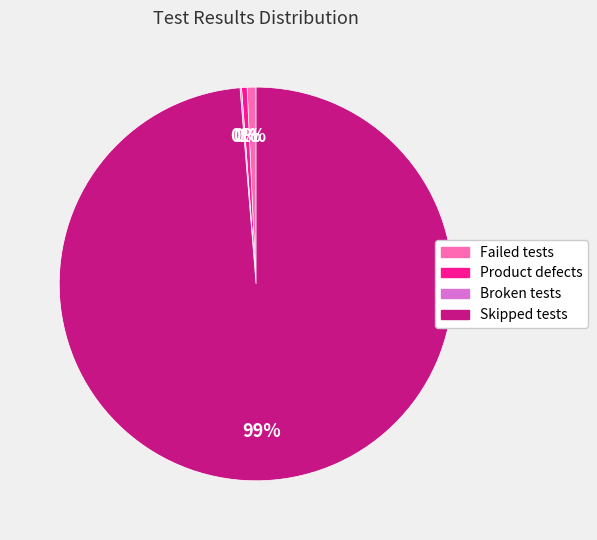

Which category has the biggest portion of the pie?

Skipped tests